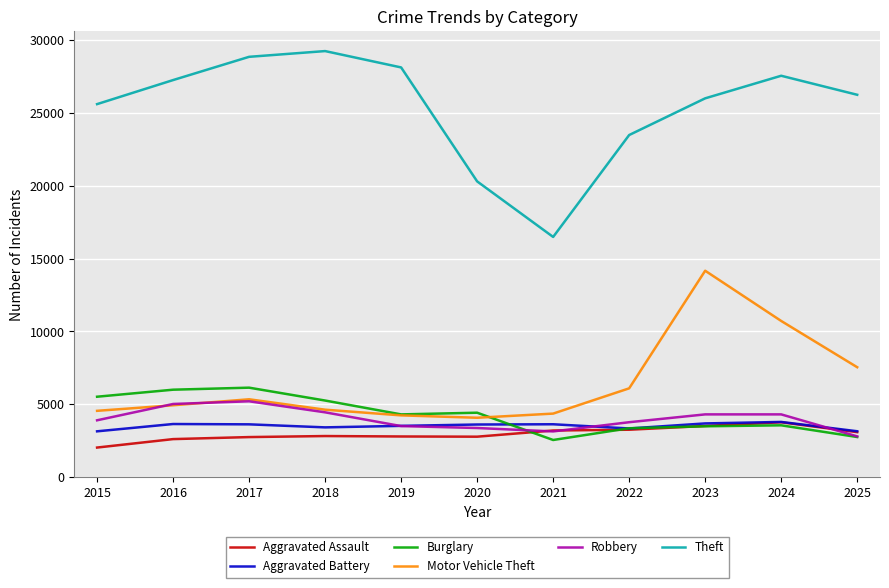

Is it true that Theft equals 49173 at 2019?

False